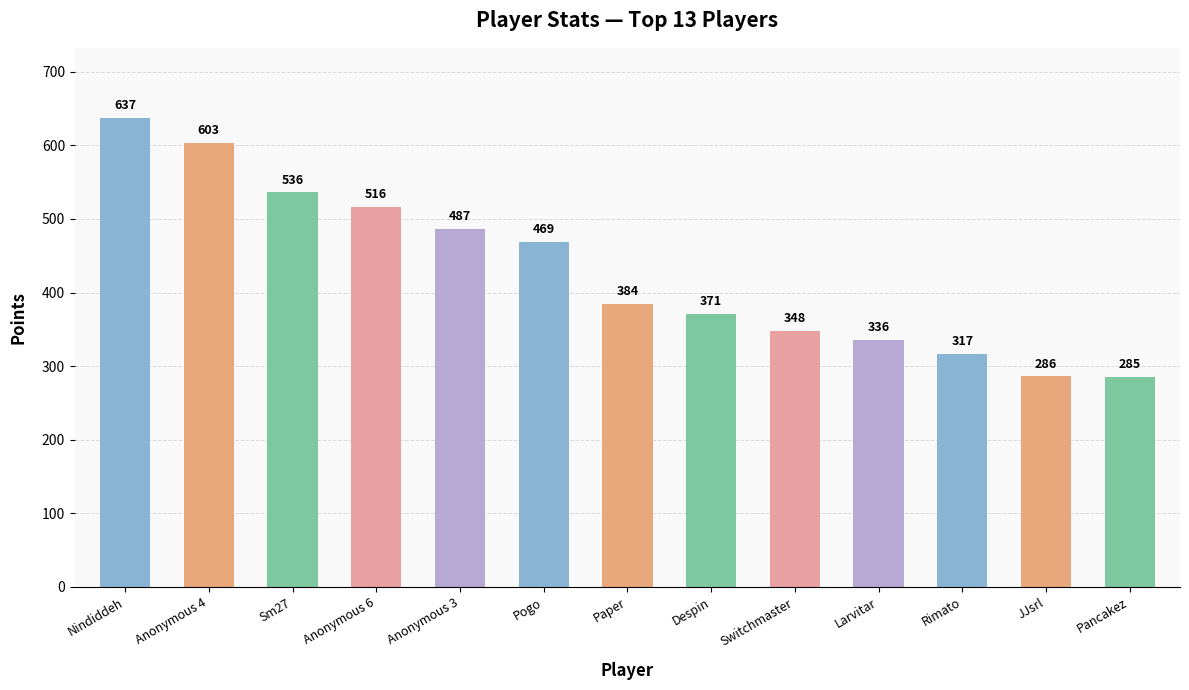

List the labels in order of value, smallest first.

Pancakez, JJsrl, Rimato, Larvitar, Switchmaster, Despin, Paper, Pogo, Anonymous 3, Anonymous 6, Sm27, Anonymous 4, Nindiddeh